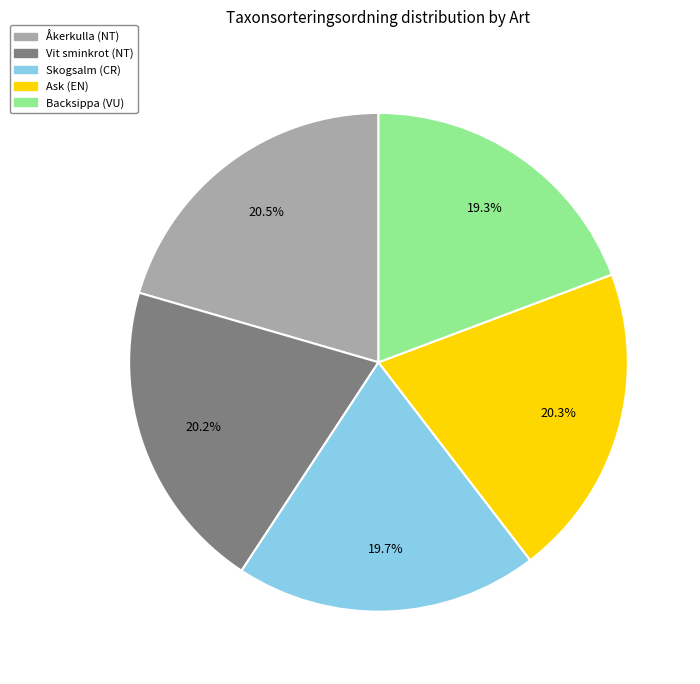

How many segments does this pie chart have?

5